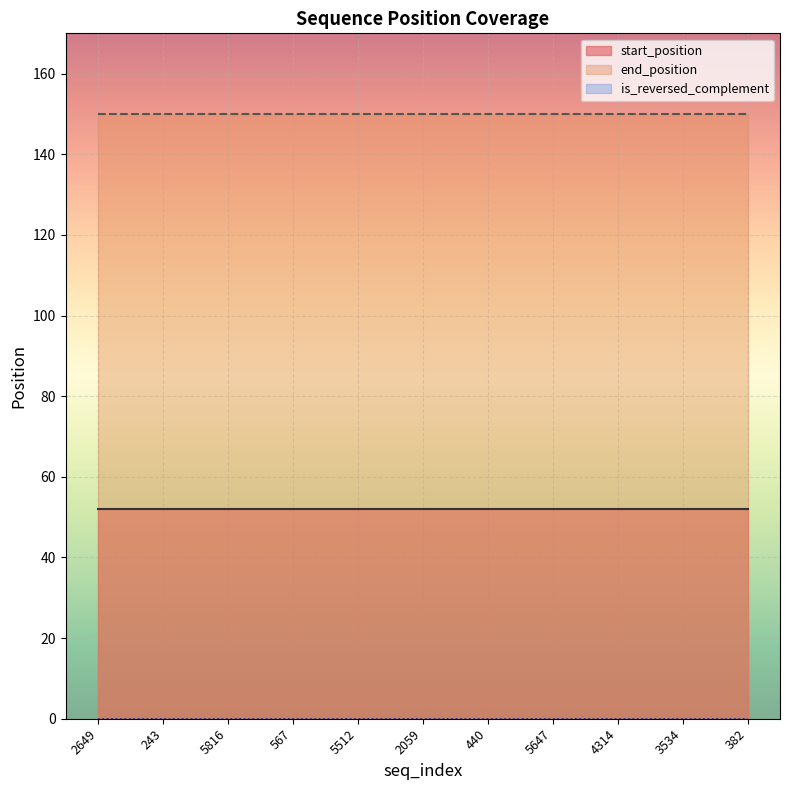

Where is is_reversed_complement nearest to the value 0?

2649